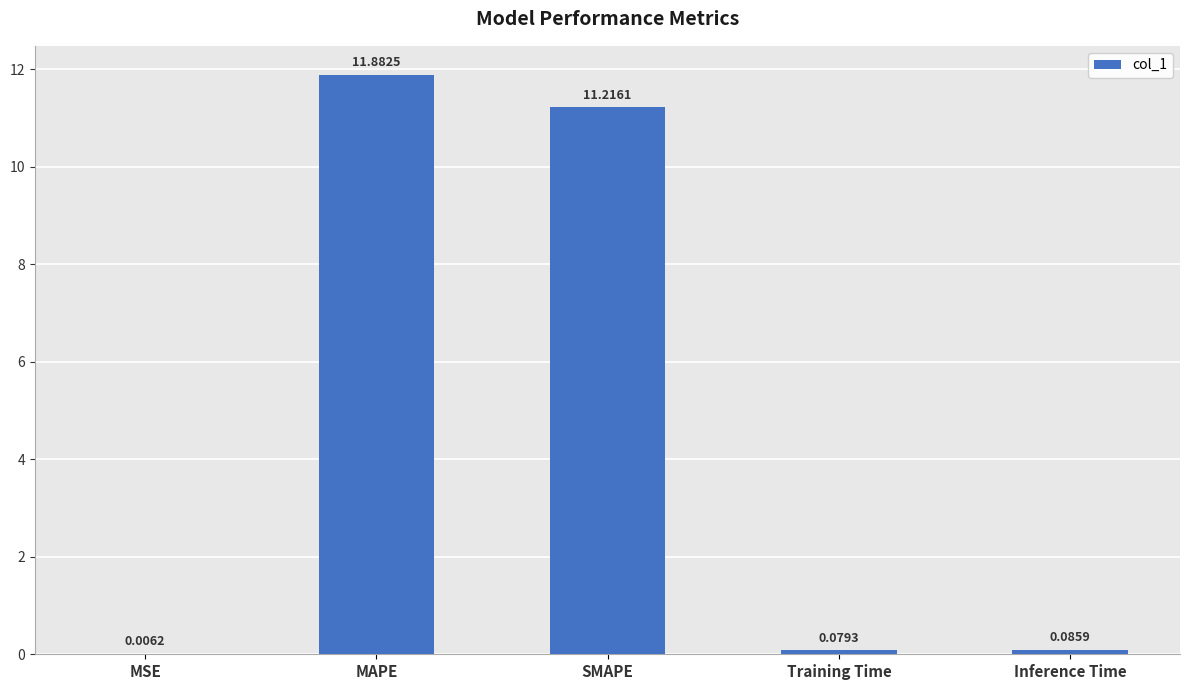

At which category does the chart reach its peak across all series?

MAPE